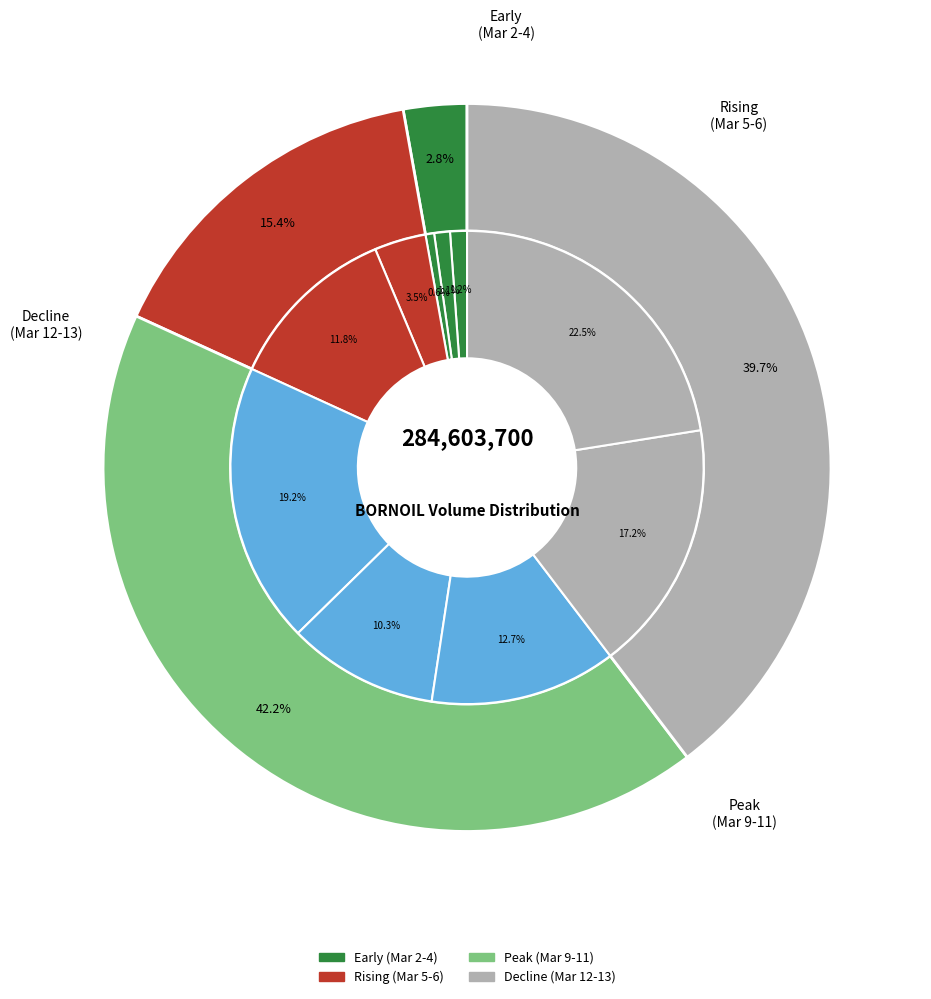

To the nearest percent, what portion does 2020-03-05 represent?

4%